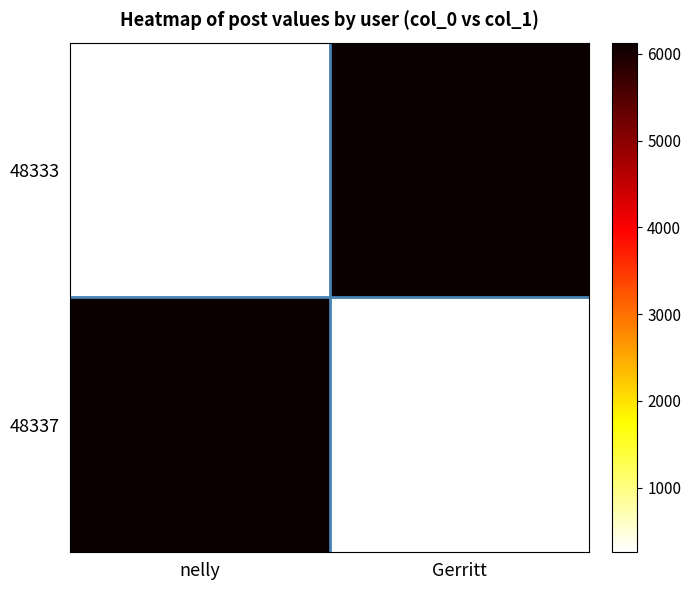

Count the number of categories in the chart.

2